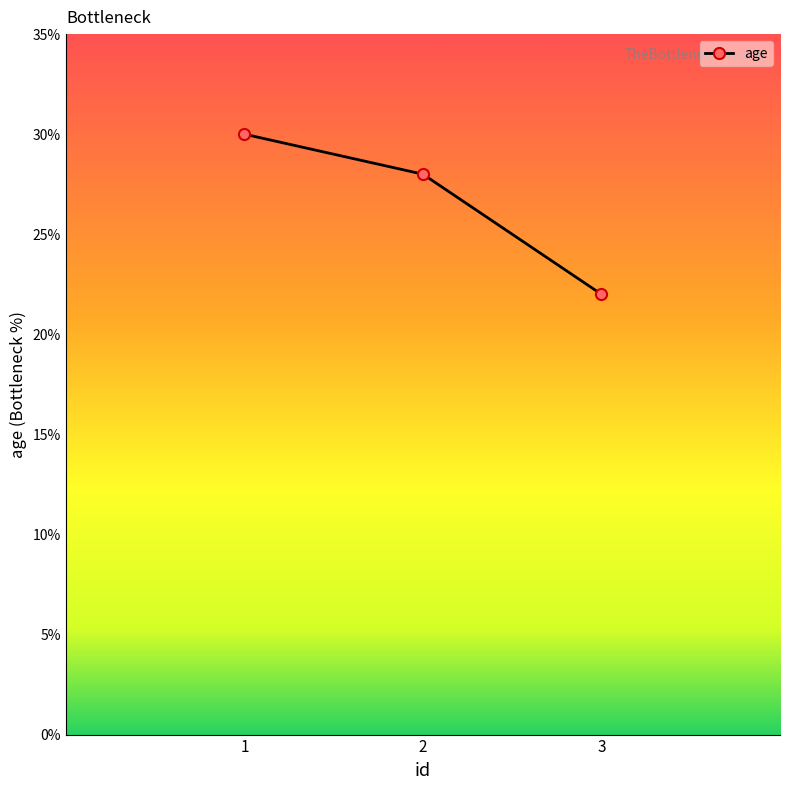

Read the value at 2.

28